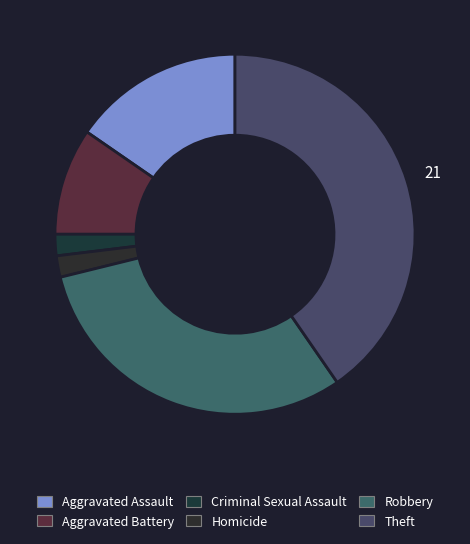

How many slices are in this pie chart?

6